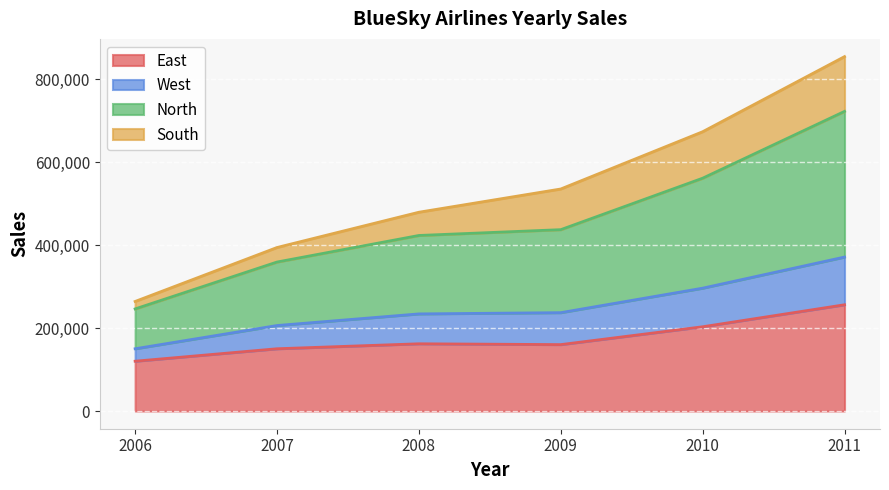

What is the total value across all series at 2011?

854000